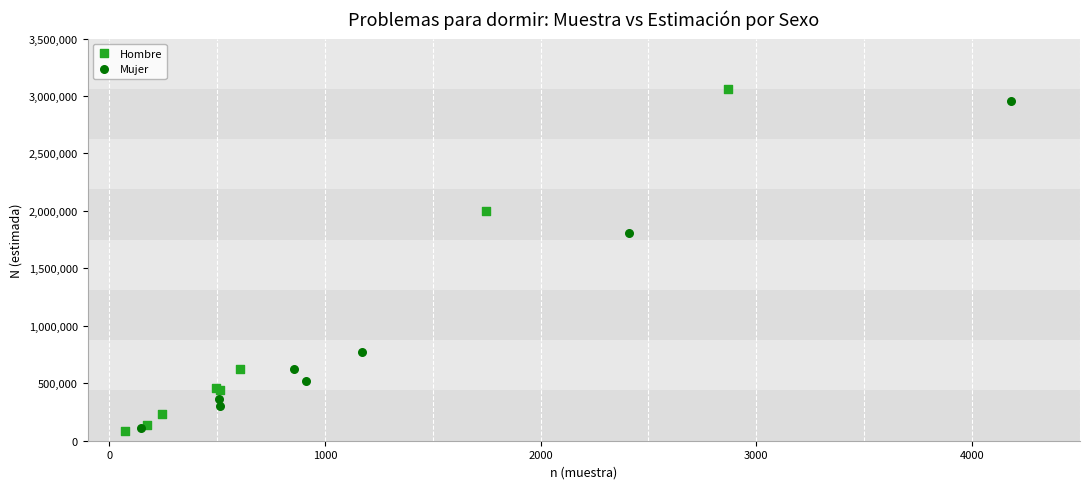

Which series contains the lowest Y value?

Hombre